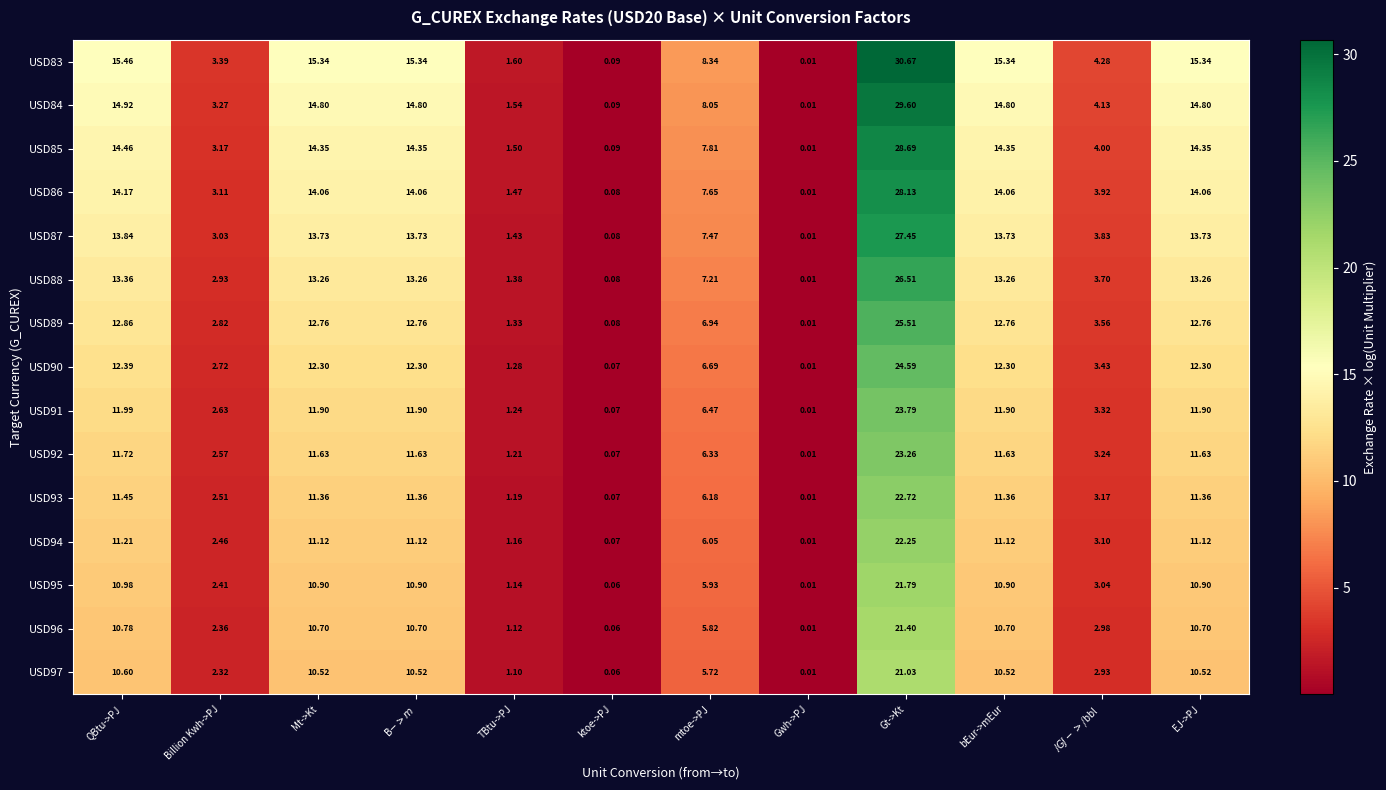

Count the number of categories in the chart.

12